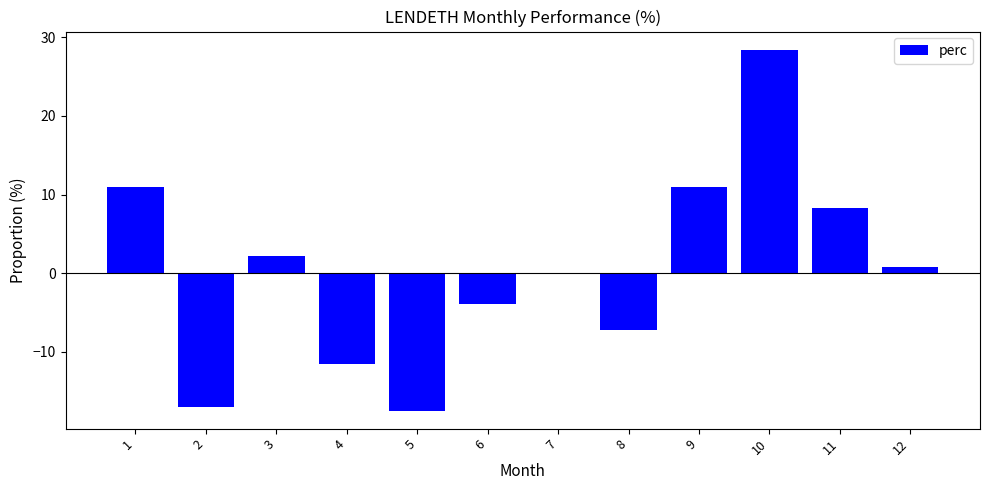

The value at 8 is -7.3. True or false?

True